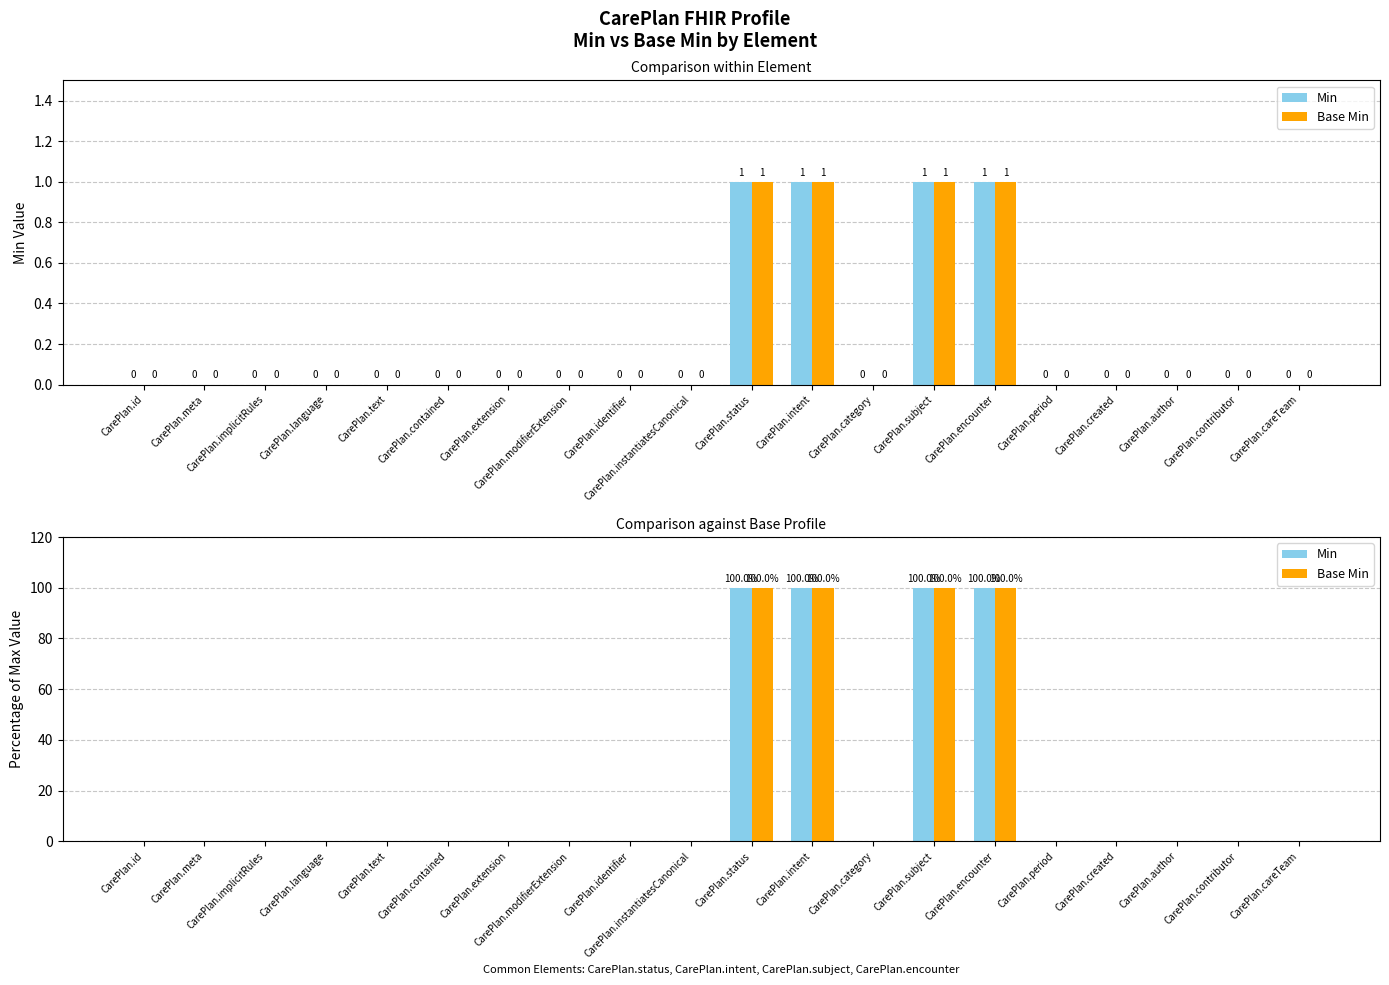

How many bars are there in each group?

2